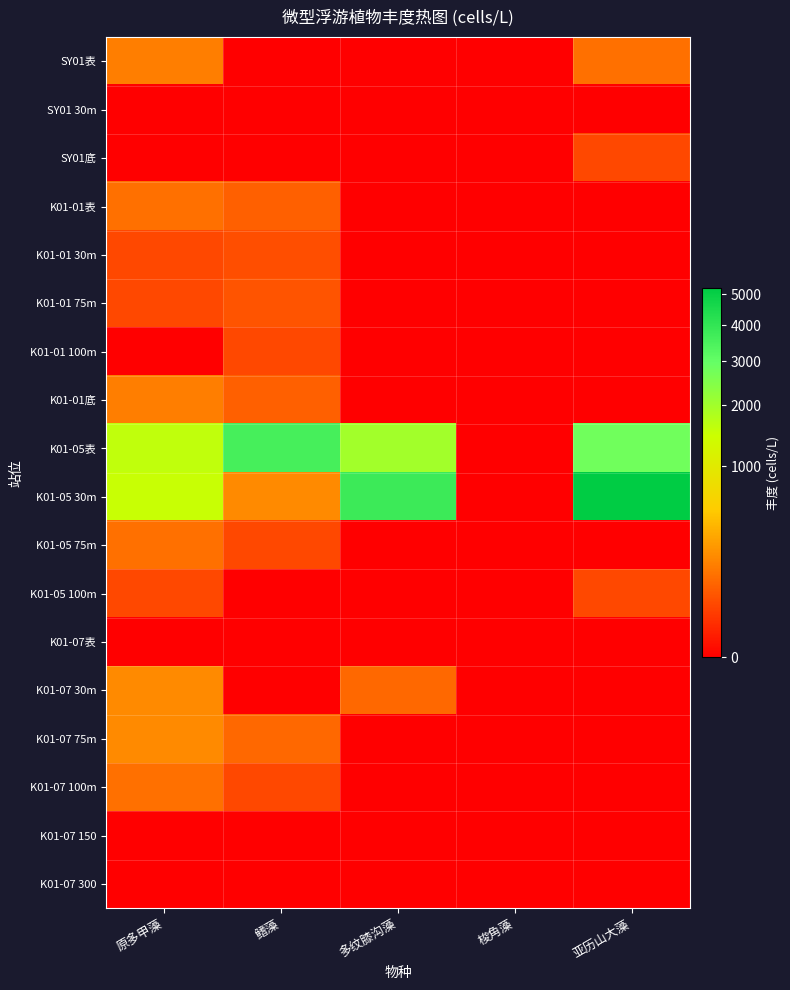

Between 原多甲藻 and 鳍藻, which series saw the biggest shift?

K01-05表